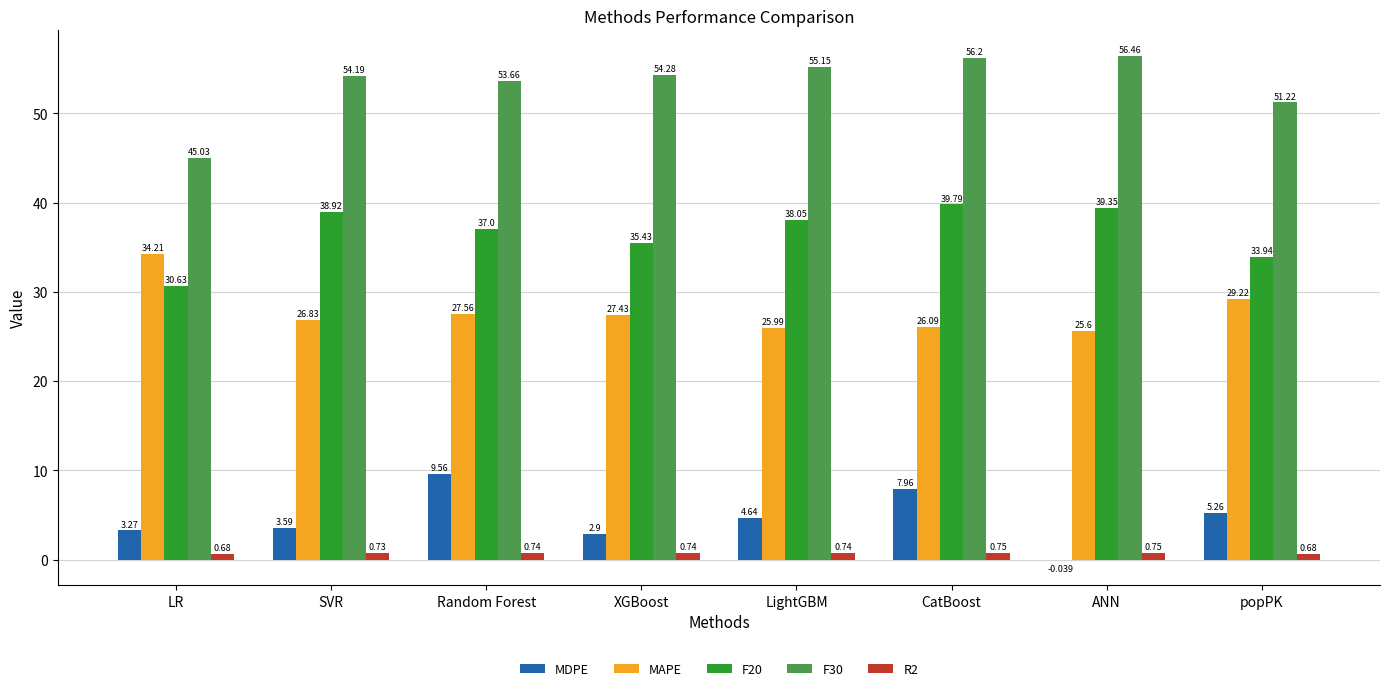

Where is MDPE nearest to the value 4?

SVR